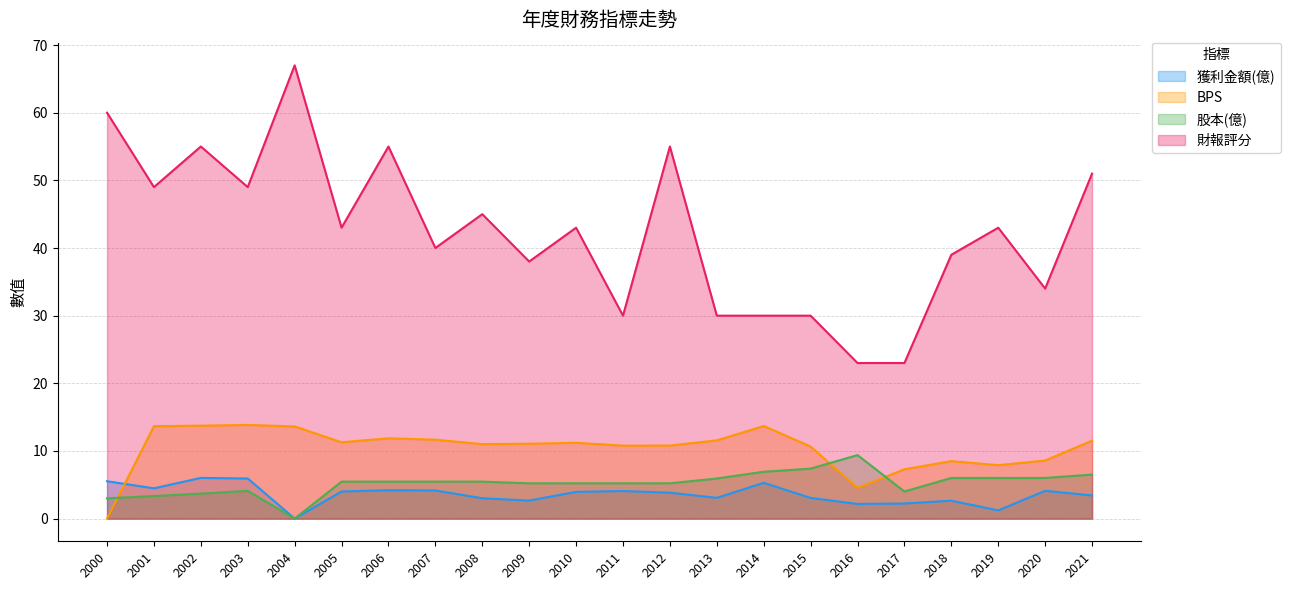

True or false: 股本(億) and 財報評分 intersect in this chart.

False